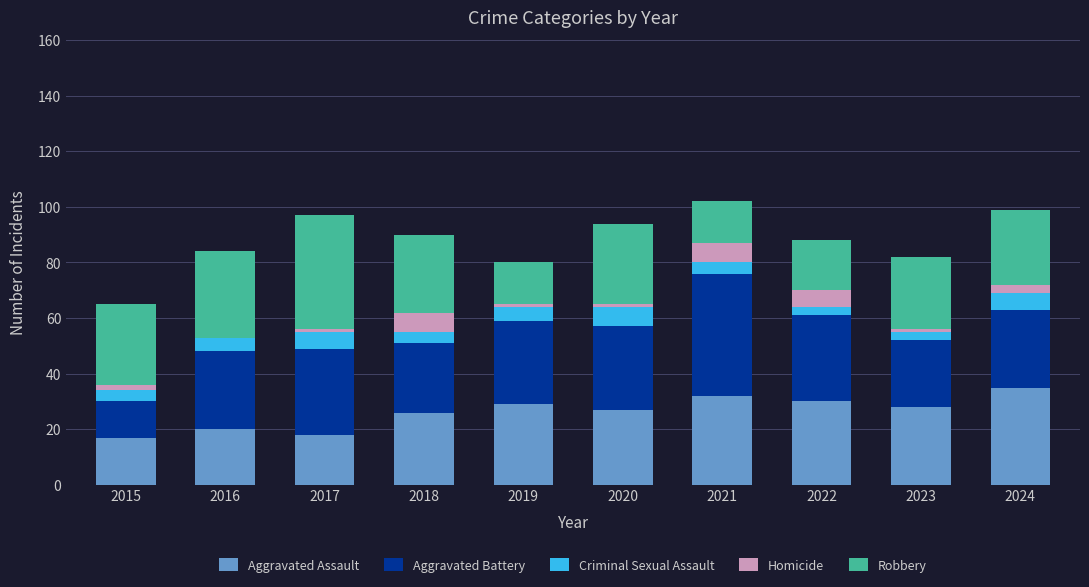

What is the highest value of the Aggravated Assault series?

35